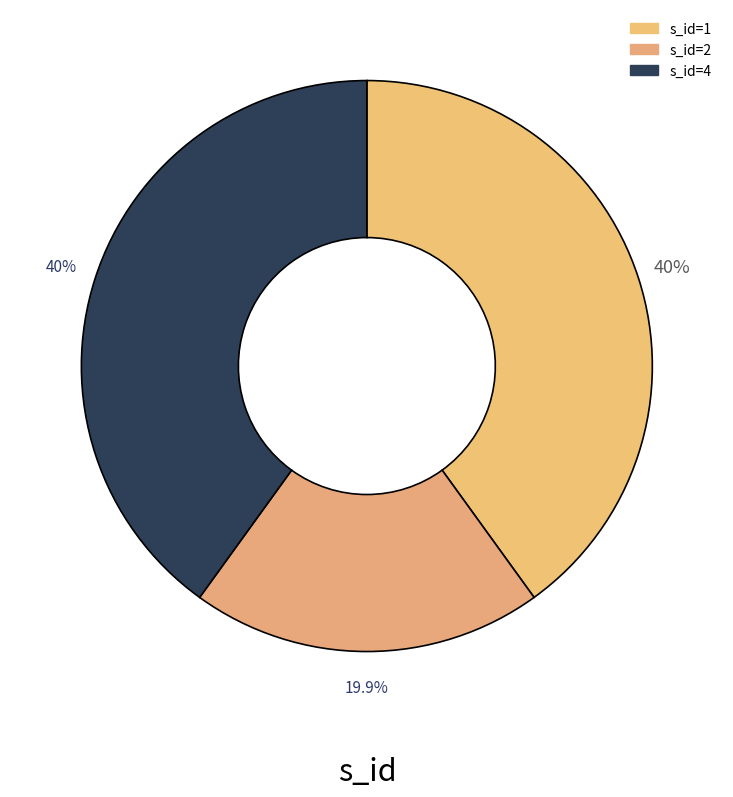

Count the number of slices in the pie.

3